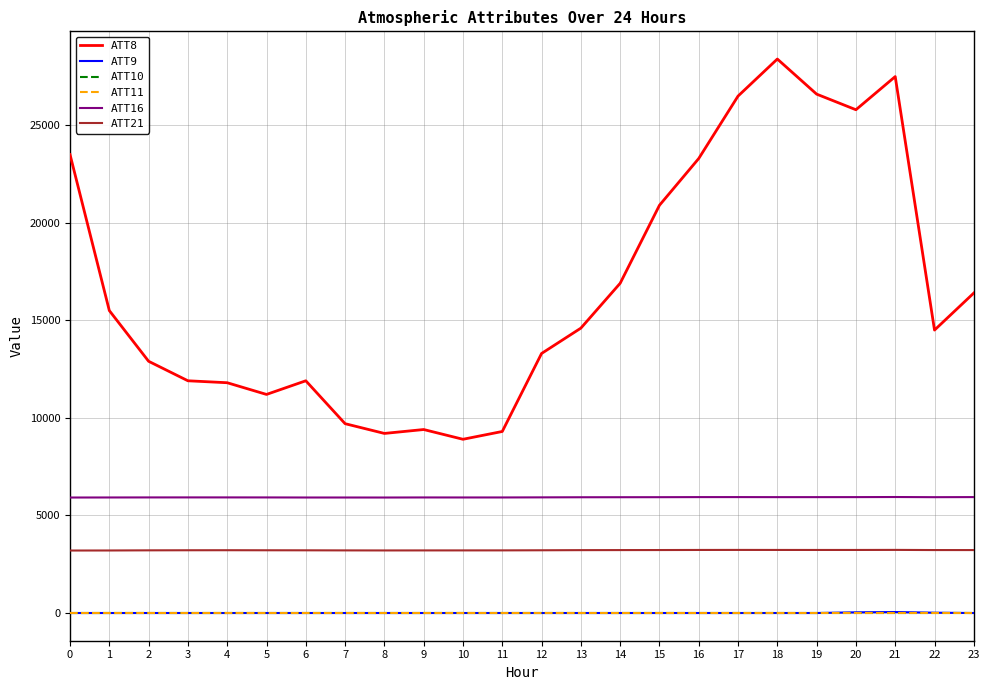

What is the total value across all series at 5?

20295.7